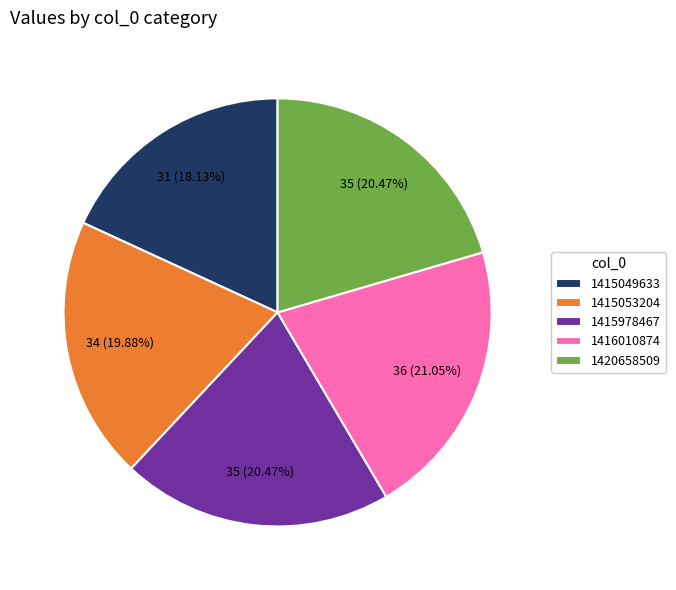

To the nearest percent, what is the combined percentage of 1415978467 and 1415049633?

39%